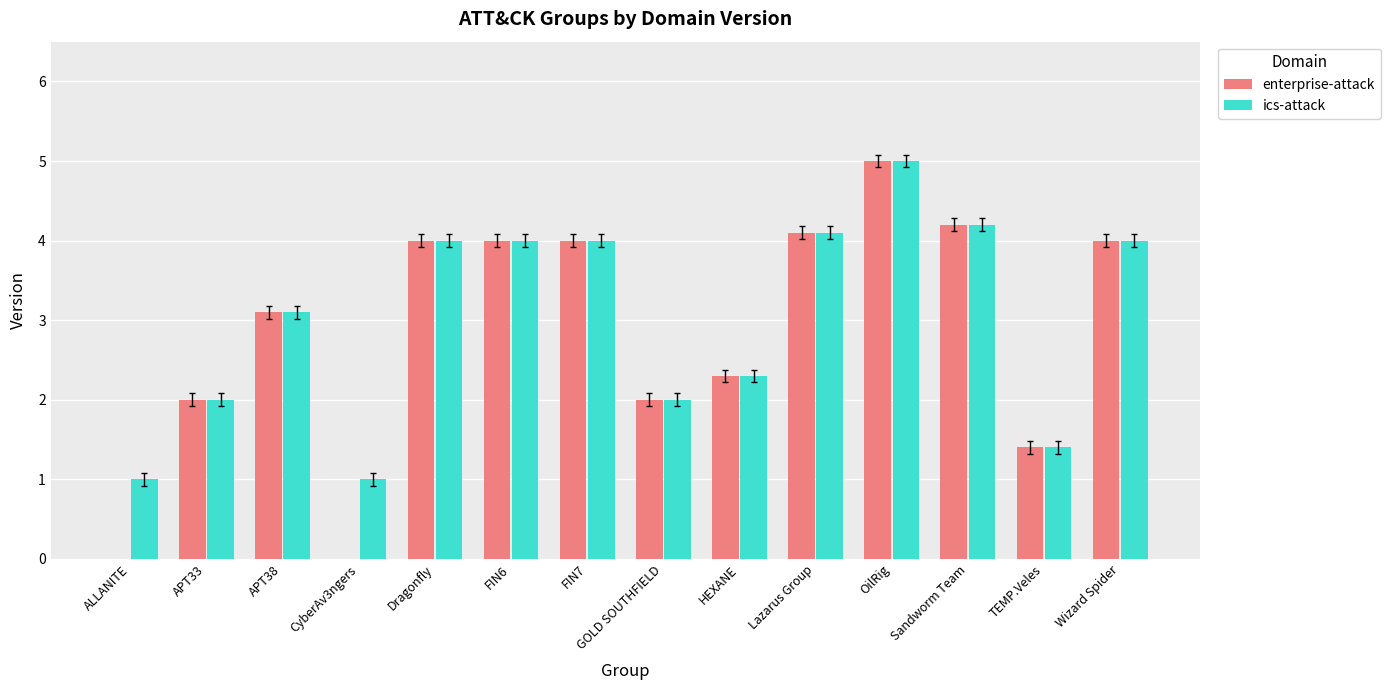

The value of enterprise-attack at Sandworm Team is 2.9. True or false?

False